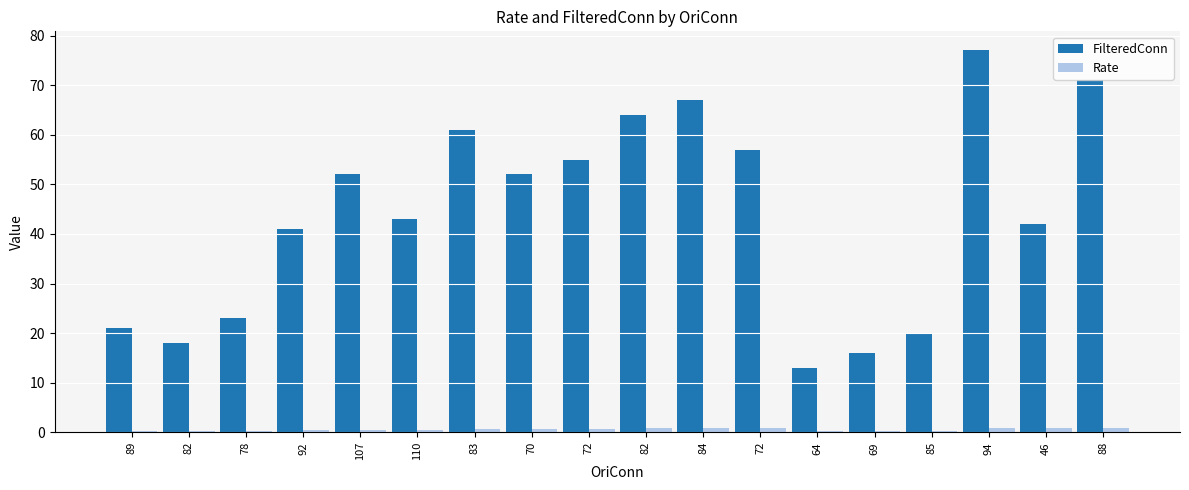

How many categories are shown in the chart?

18